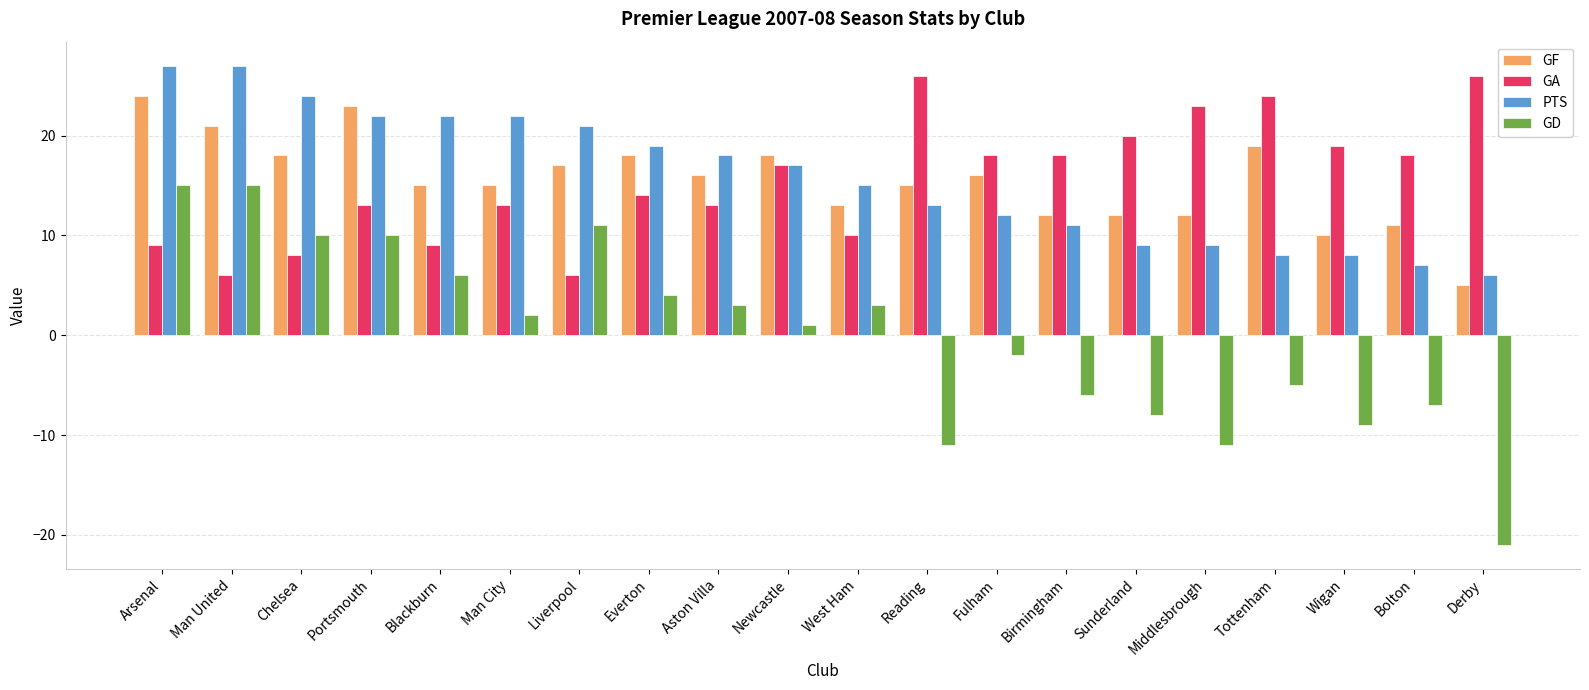

What is the label of the 15th bar from the left?

Sunderland